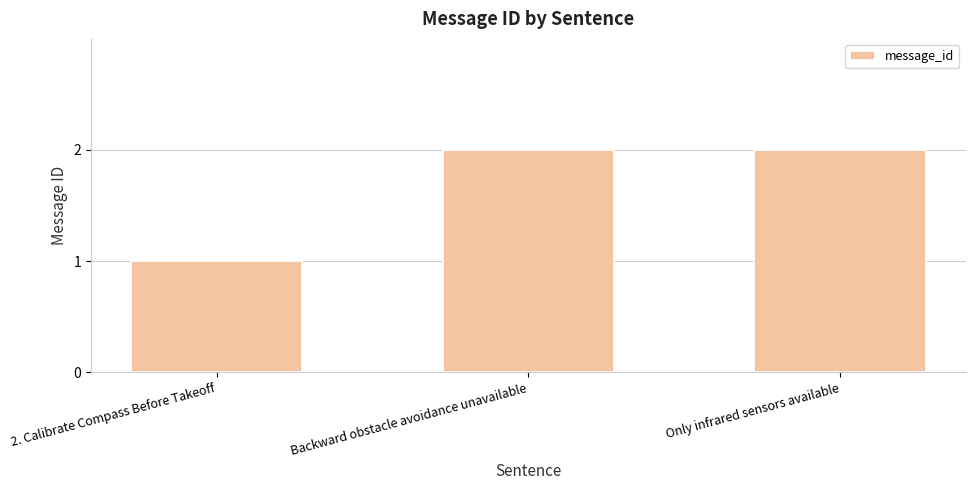

Where is the data nearest to the value 1?

2. Calibrate Compass Before Takeoff